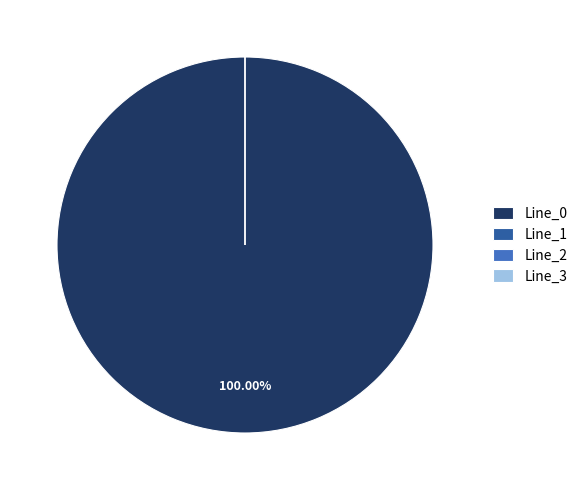

Rank the categories by value from lowest to highest.

Line_1, Line_2, Line_3, Line_0